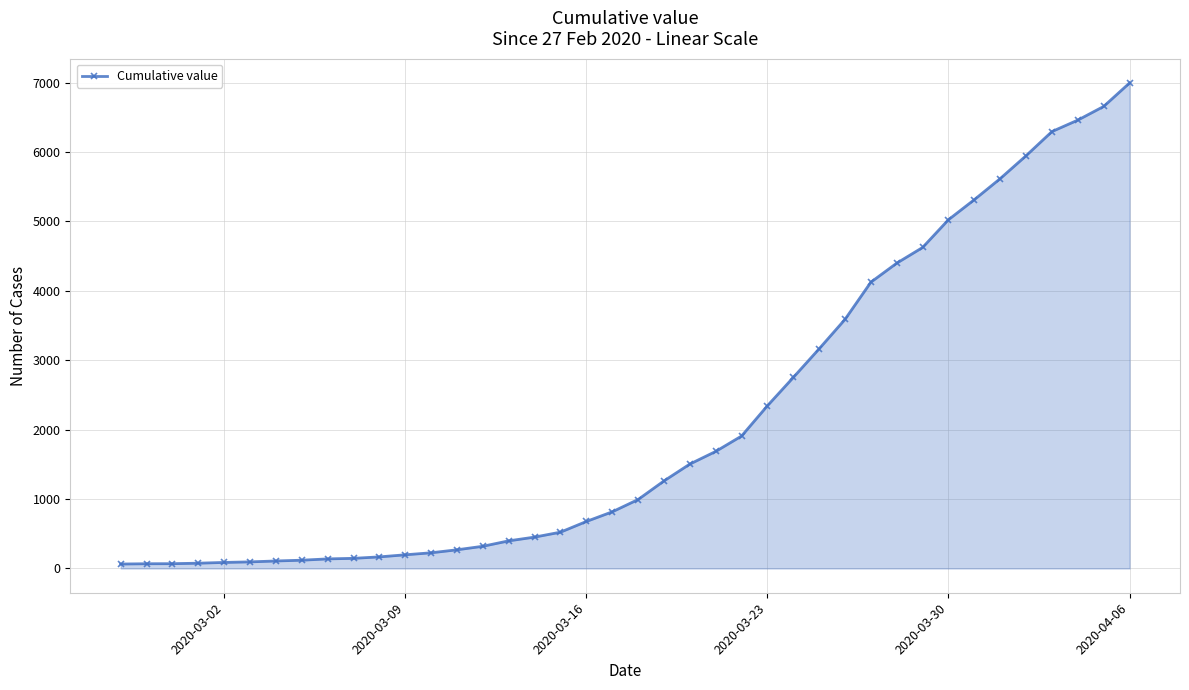

What is the difference between the maximum and minimum values?

6931